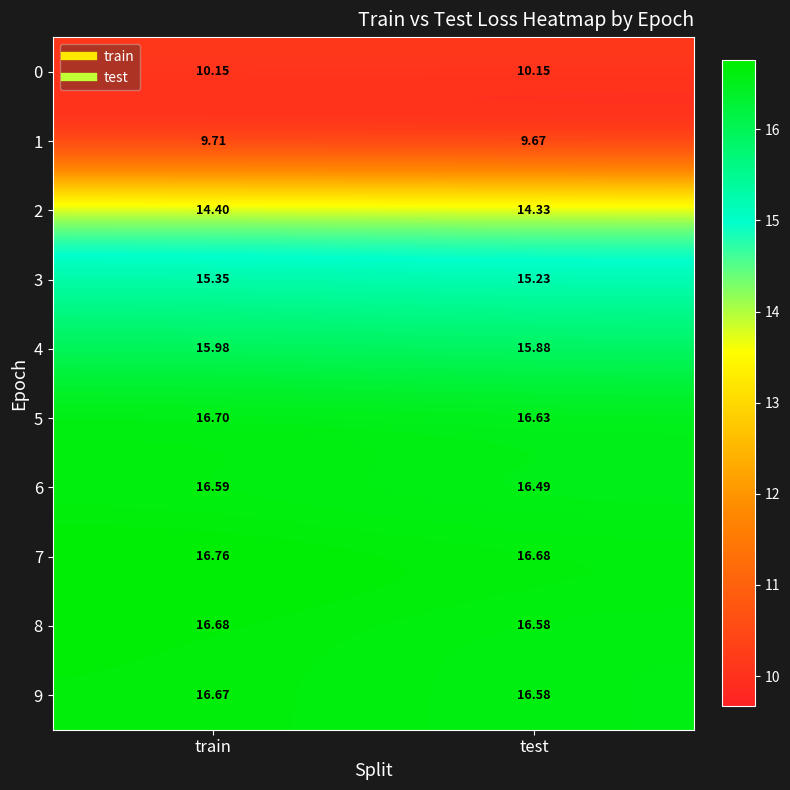

What is the total value across all series at test?

148.2